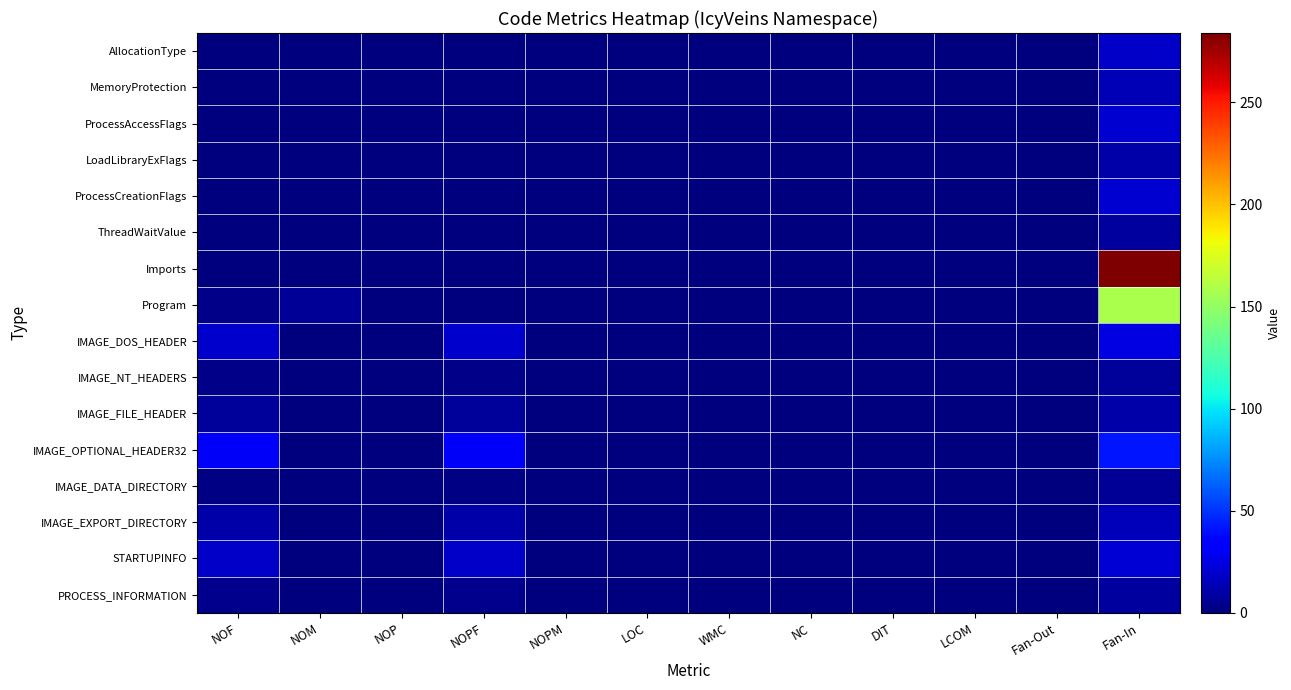

What is the maximum value shown in the chart?

284